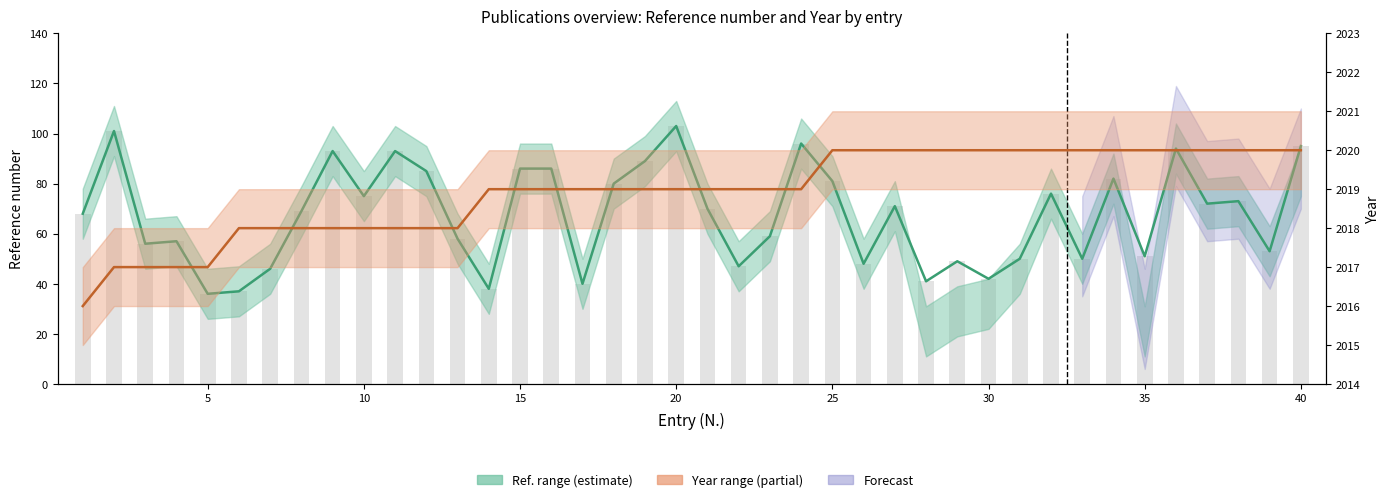

Reading left to right, list all the values displayed in this chart.

Ref. (mid): 68	101	56	57	36	37	46	69	93	75	93	85	58	38	86	86	40	80	89	103	70	47	59	96	81	48	71	41	49	42	50	76	50	82	51	94	72	73	53	95
Ref. bar: 68	101	56	57	36	37	46	69	93	75	93	85	58	38	86	86	40	80	89	103	70	47	59	96	81	48	71	41	49	42	50	76	50	82	51	94	72	73	53	95
Year (mid): 2016	2017	2017	2017	2017	2018	2018	2018	2018	2018	2018	2018	2018	2019	2019	2019	2019	2019	2019	2019	2019	2019	2019	2019	2020	2020	2020	2020	2020	2020	2020	2020	2020	2020	2020	2020	2020	2020	2020	2020